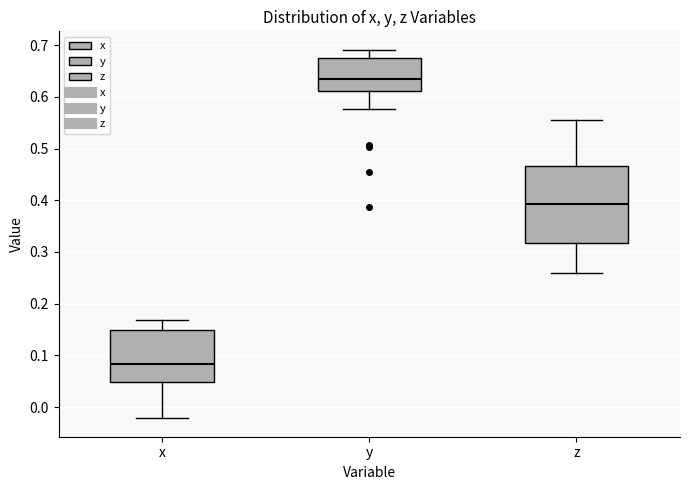

Reading left to right, transcribe this box plot: for each box, give where its median line is, the range the box spans, and where its two whiskers end, as read against the y-axis. The values are not printed on the chart, so give them approximately, as read against the axis.

x: median 0.08, box 0.05 to 0.15, whiskers -0.02 to 0.17
y: median 0.63, box 0.61 to 0.67, whiskers 0.58 to 0.69
z: median 0.39, box 0.32 to 0.47, whiskers 0.26 to 0.56